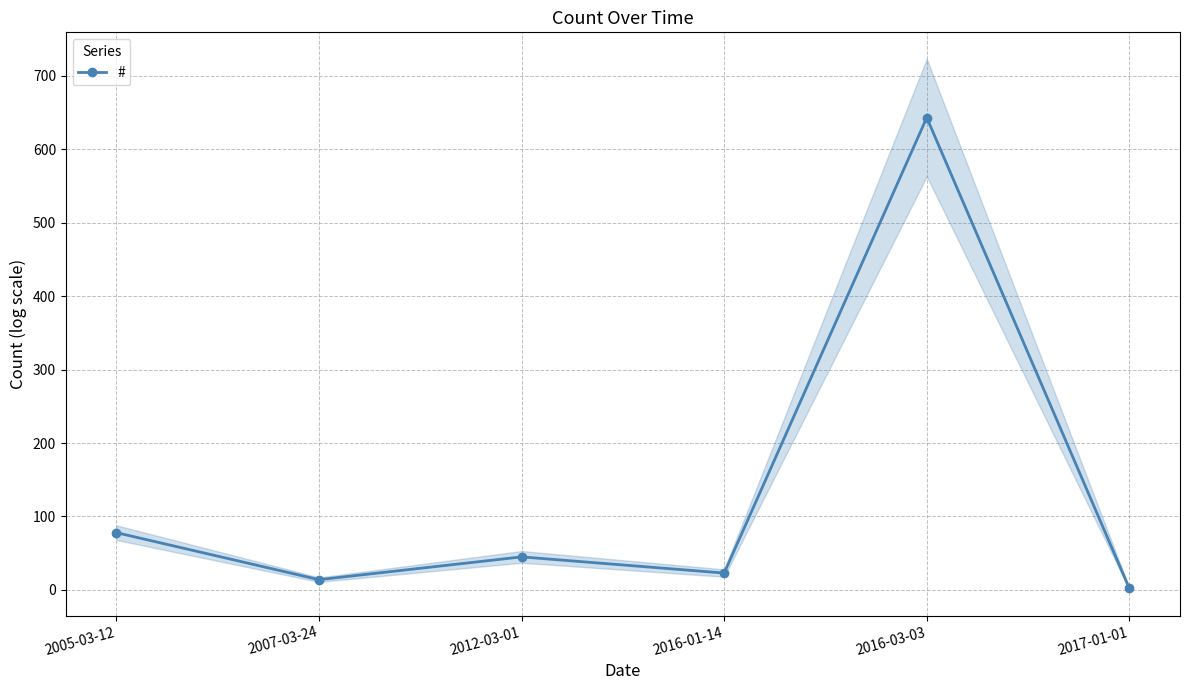

Which has a higher value, 2005-03-12 or 2016-01-14?

2005-03-12